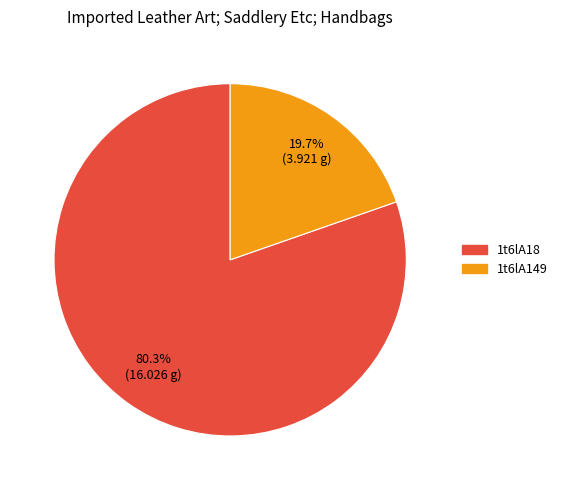

To the nearest percent, what is the combined percentage of 1t6lA149 and 1t6lA18?

100%